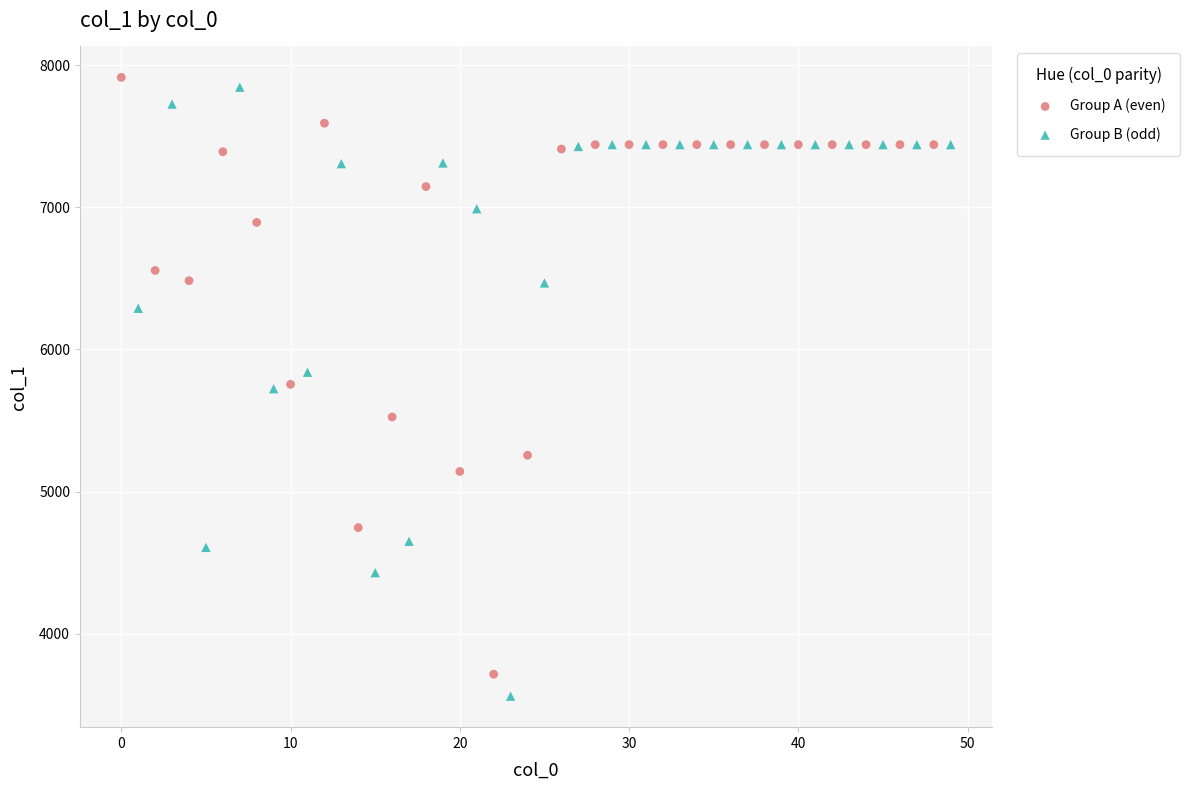

Which series contains the highest Y value?

Group A (even)